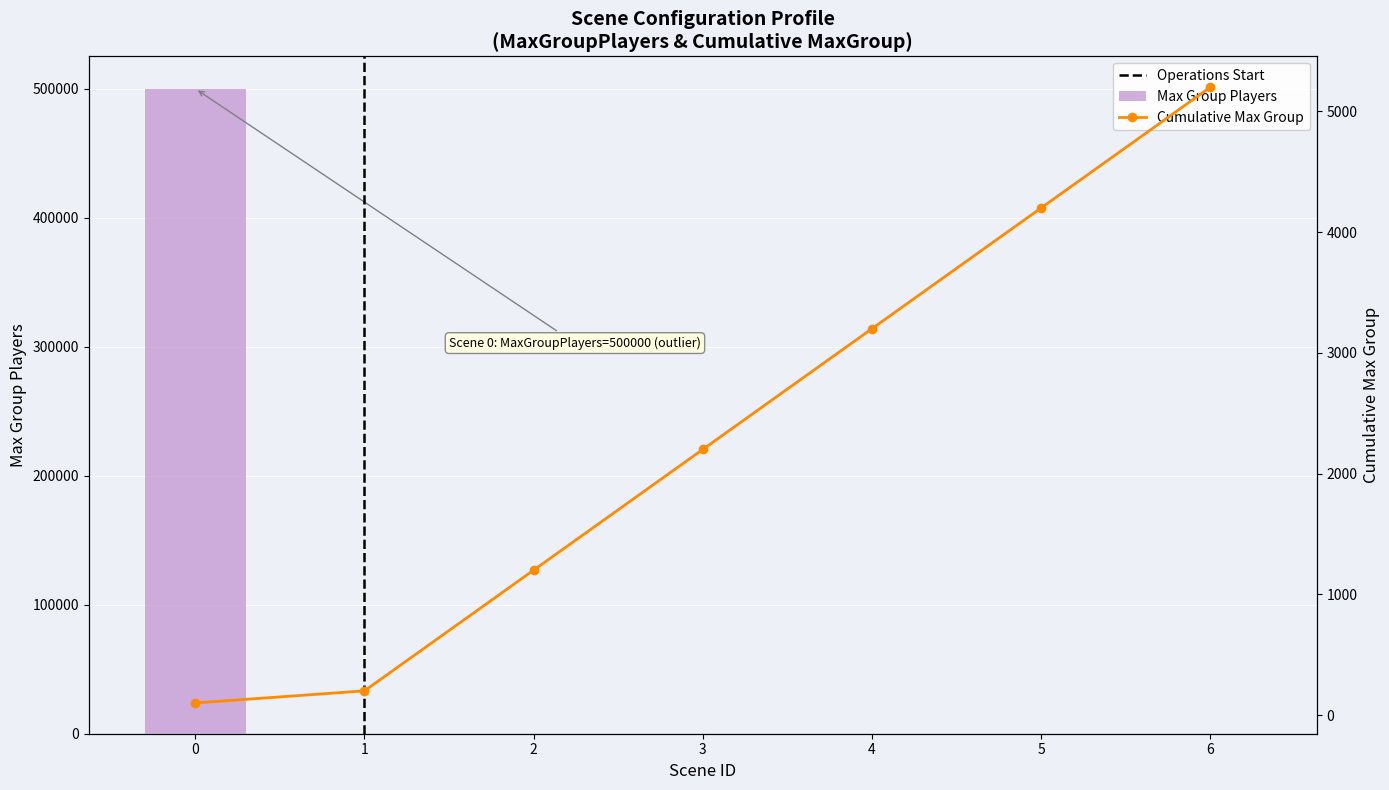

List the series in order of their overall mean, lowest first.

Cumulative Max Group, Max Group Players